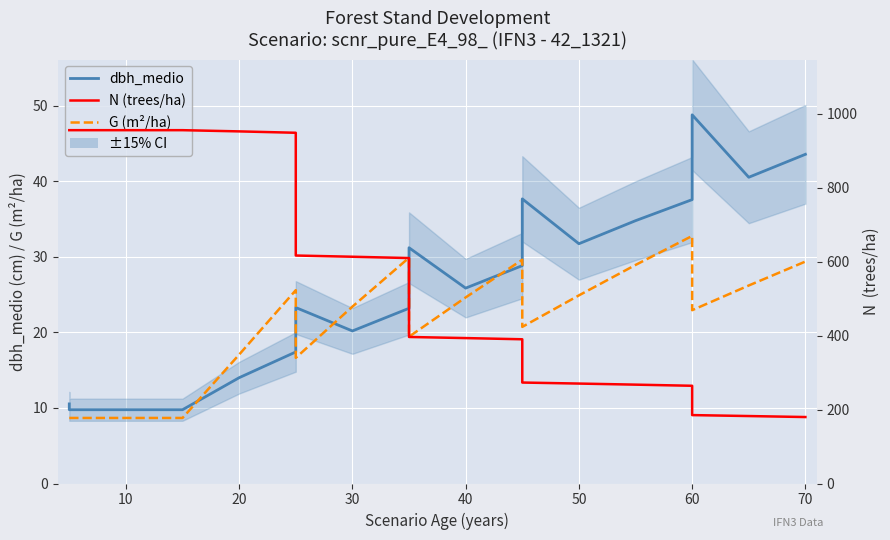

The value of dbh_medio at 80 is 38.2. True or false?

False